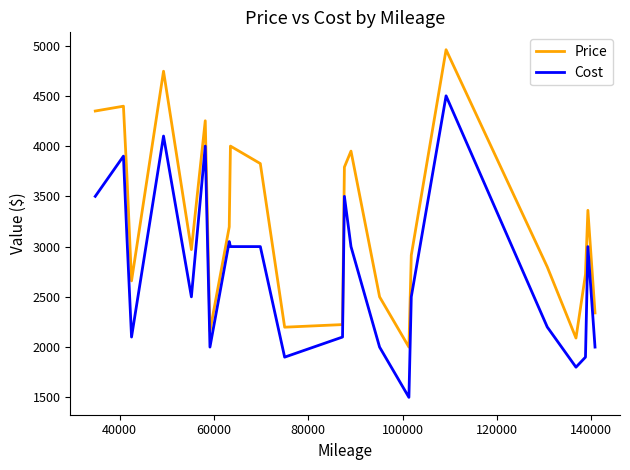

What is the difference between the maximum and minimum values in the Cost series?

3000